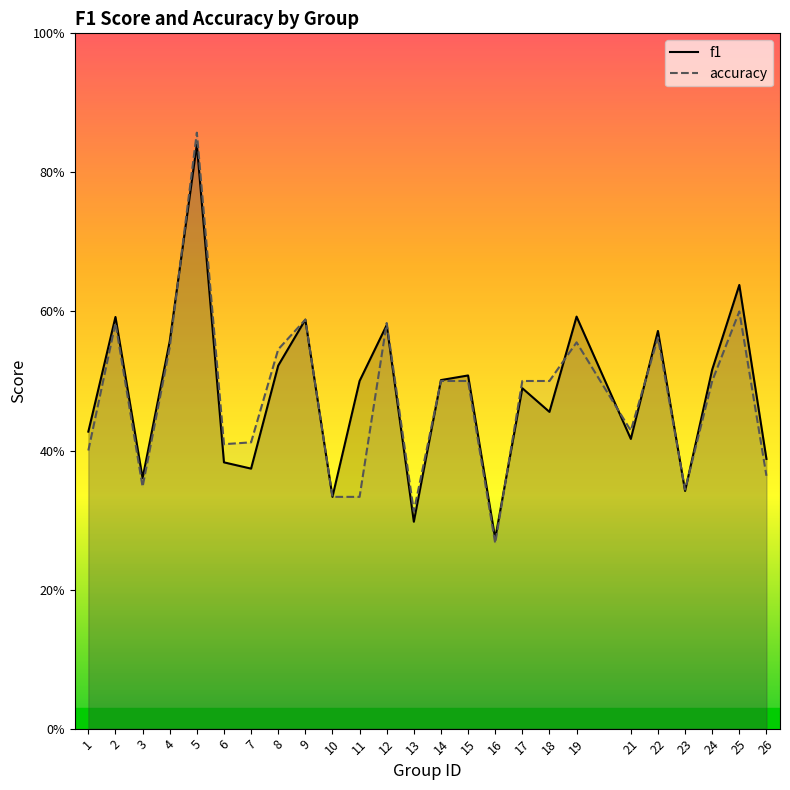

Does the chart have visible grid lines?

No